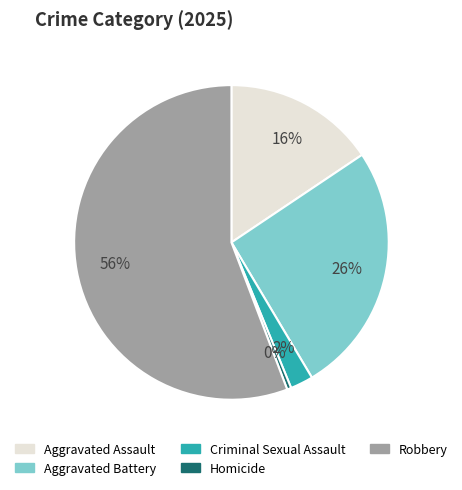

True or false: Aggravated Assault accounts for 29% of the total.

False